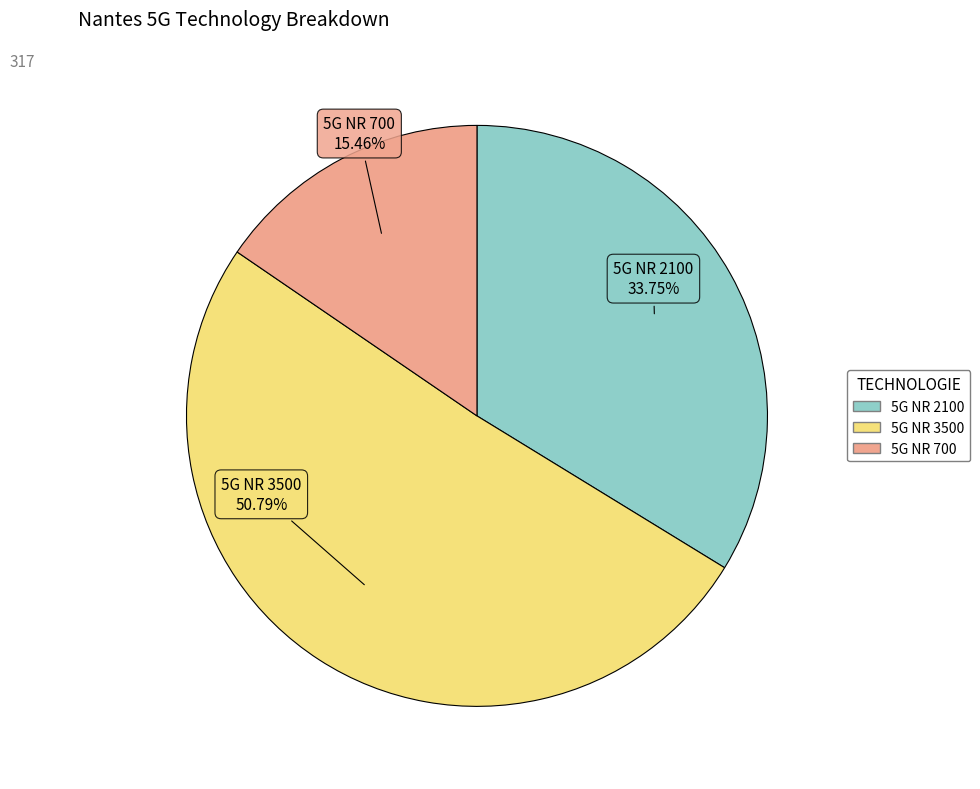

Is 5G NR 700 the majority of the pie?

No